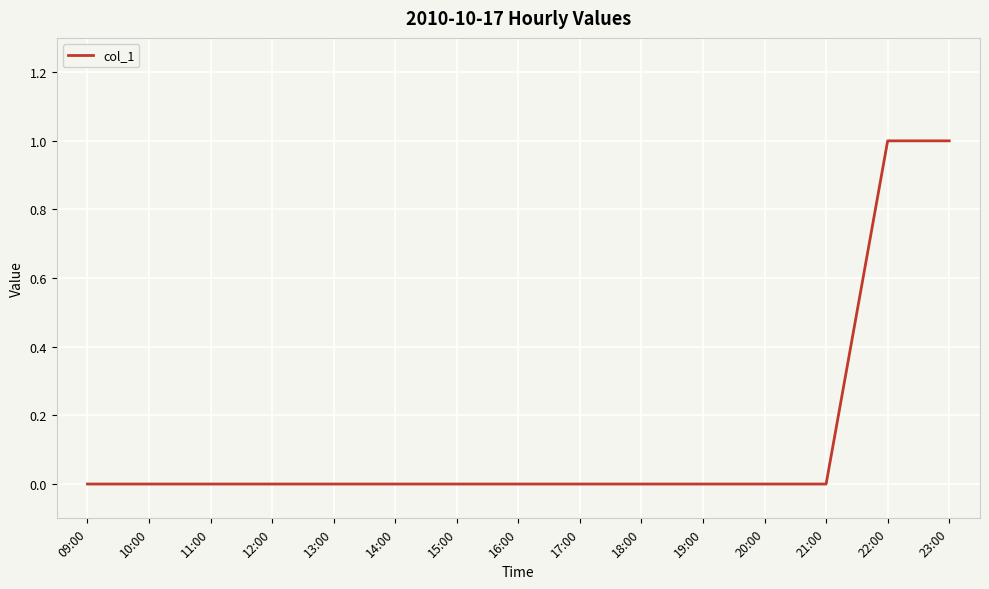

Is it true that the value at 10:00 is 0?

True